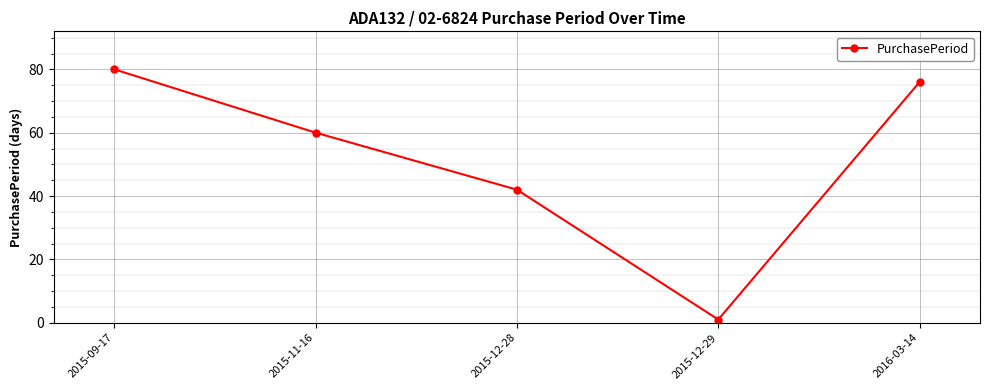

Which label corresponds to the smallest value in the chart?

2015-12-29